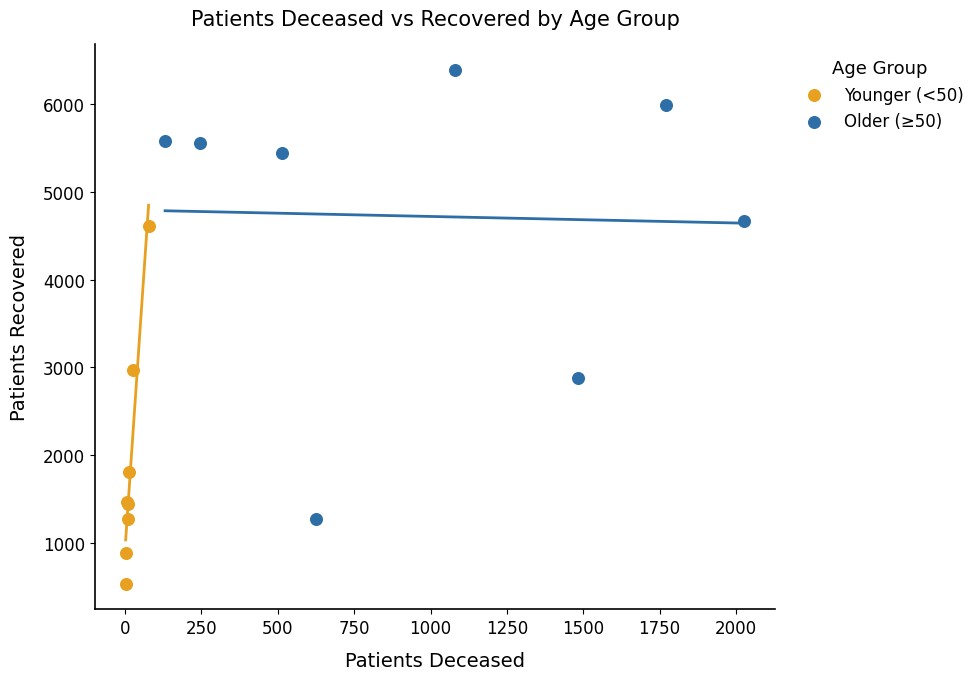

What are all the series names shown in the legend?

Younger (<50), Older (≥50)